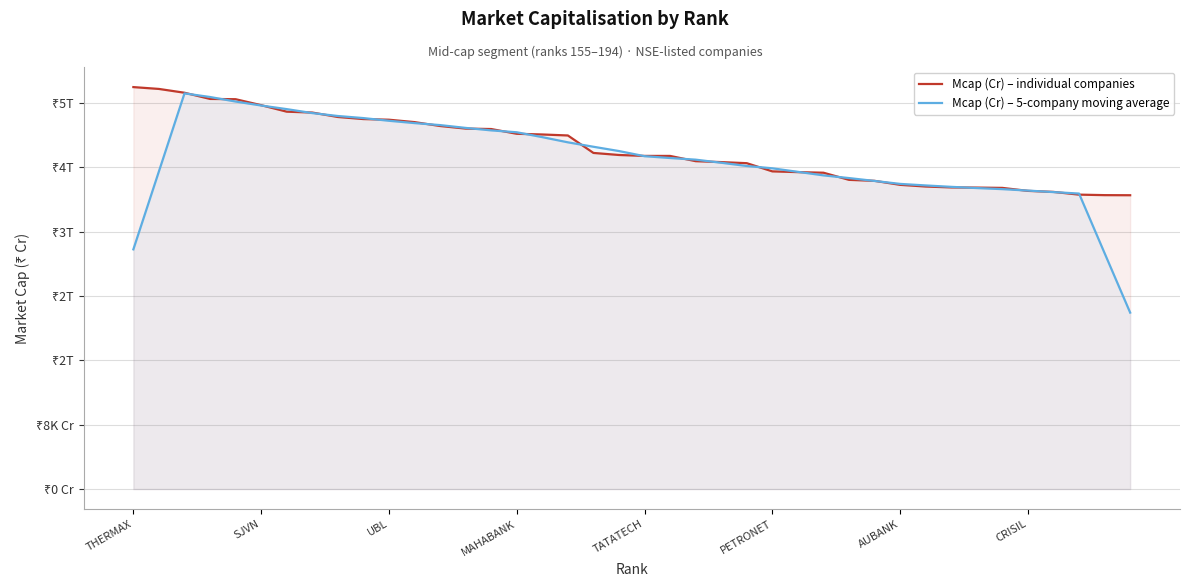

What position from the right is PETRONET?

15